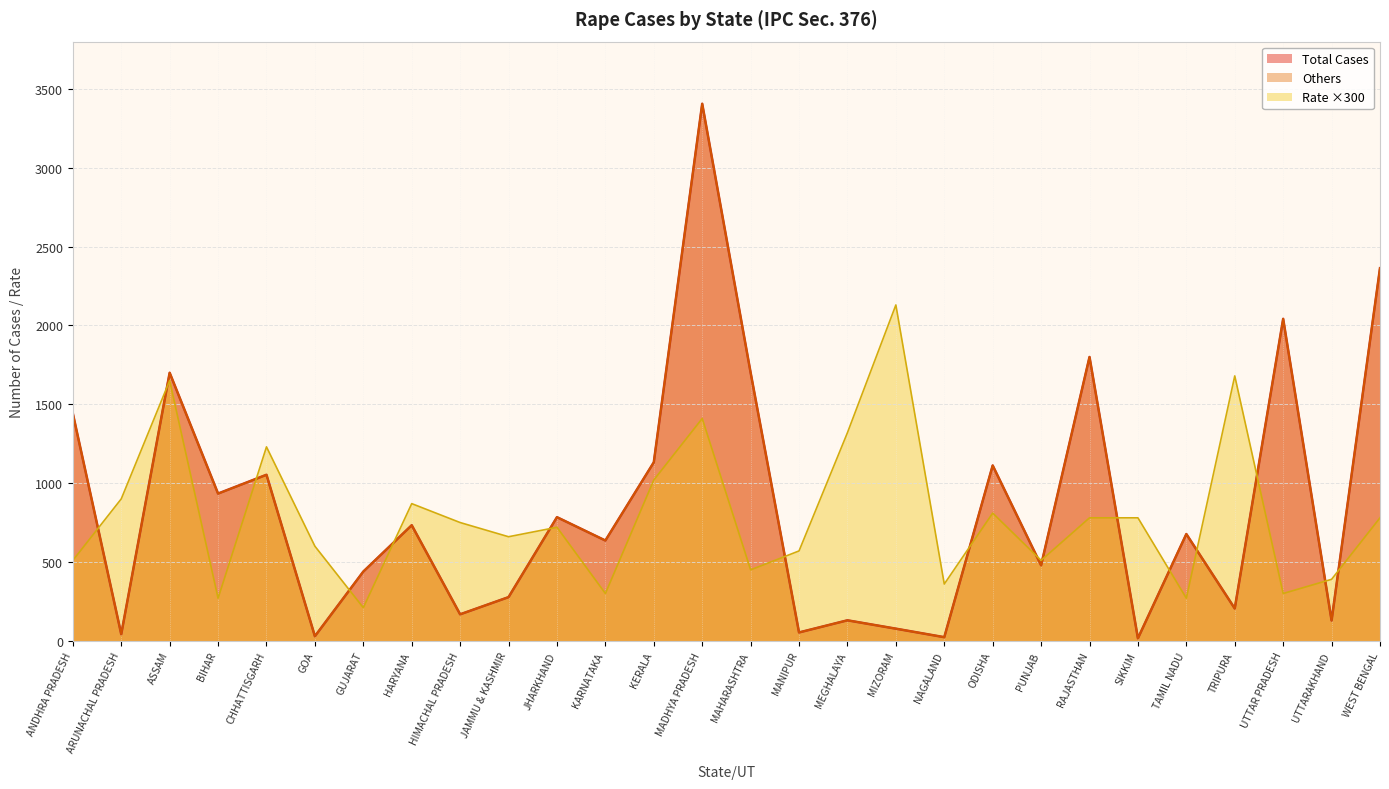

What is the label of the 4th point from the left?

BIHAR